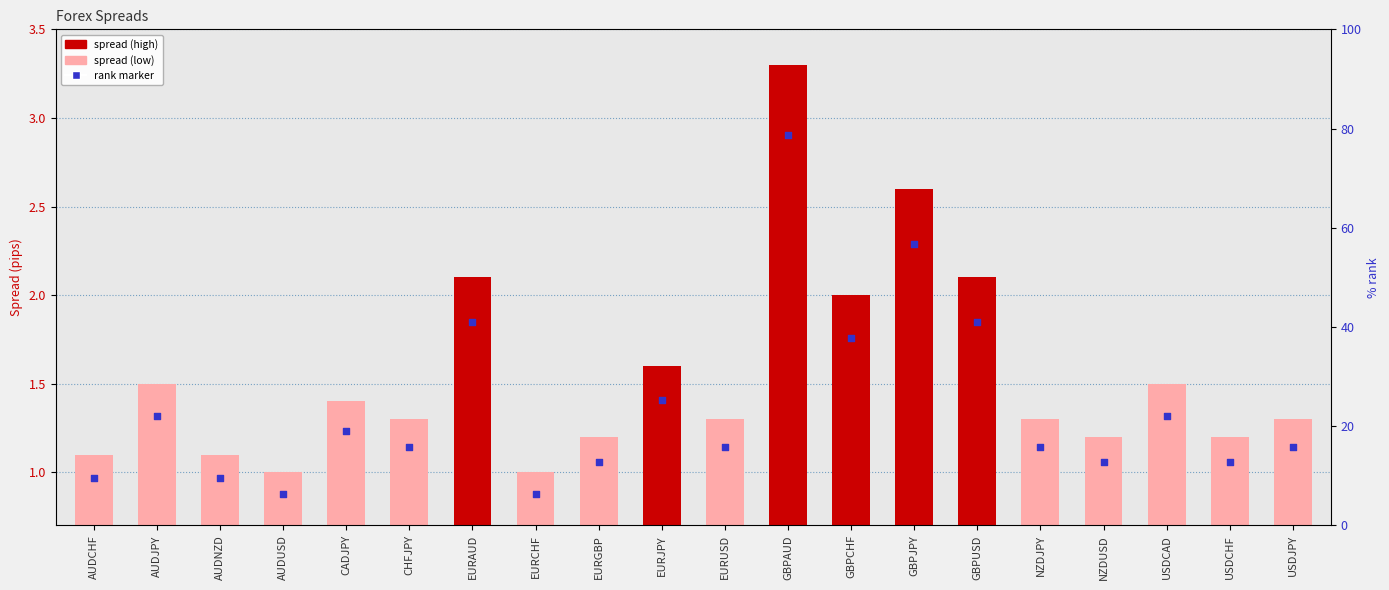

What are all the series names shown in the legend?

spread, rank marker